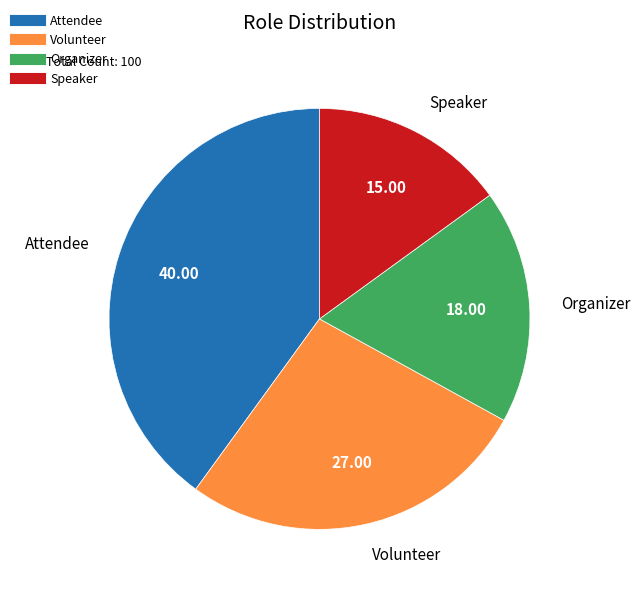

Is there any slice that represents more than half of the pie?

No